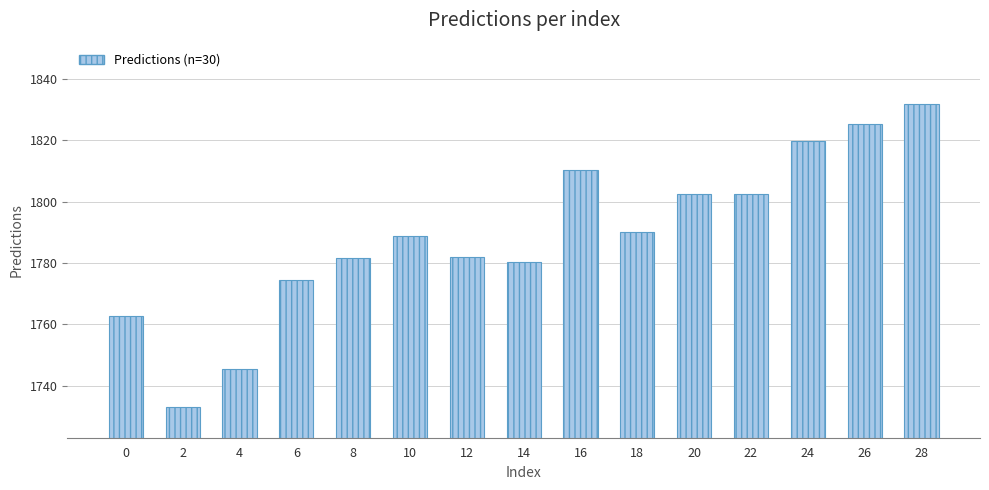

How many bars are there in total?

15